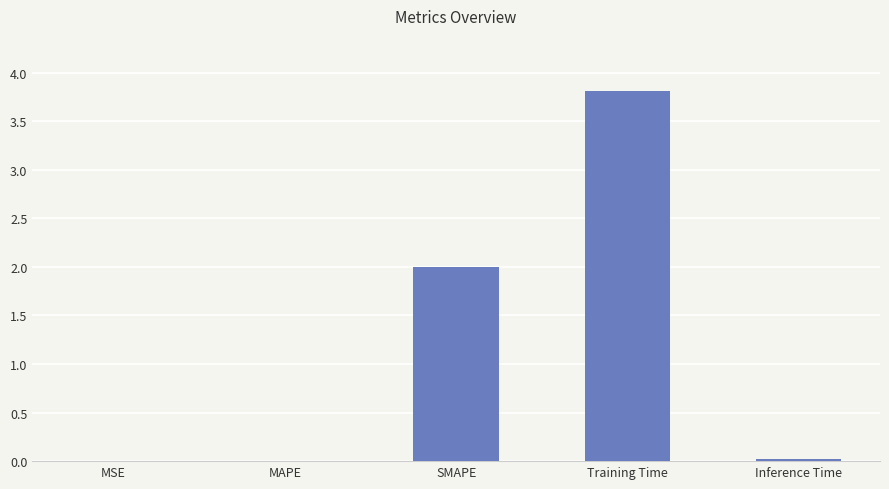

What is the difference between the values at MSE and SMAPE?

2.0